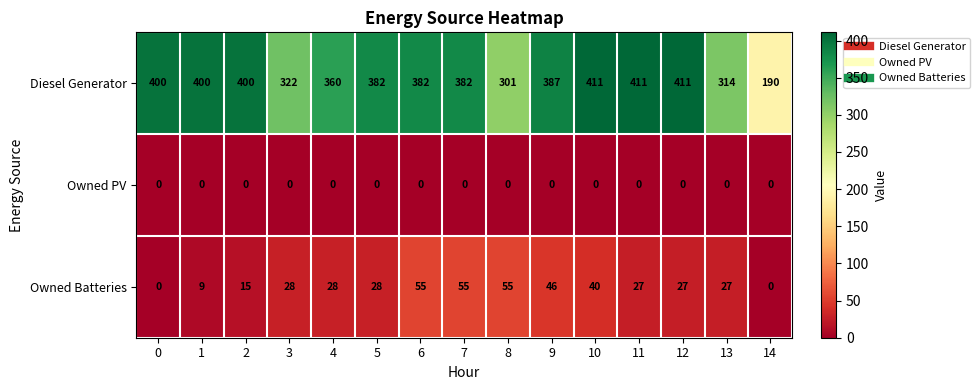

The value of Owned Batteries at 9 is 46. True or false?

True